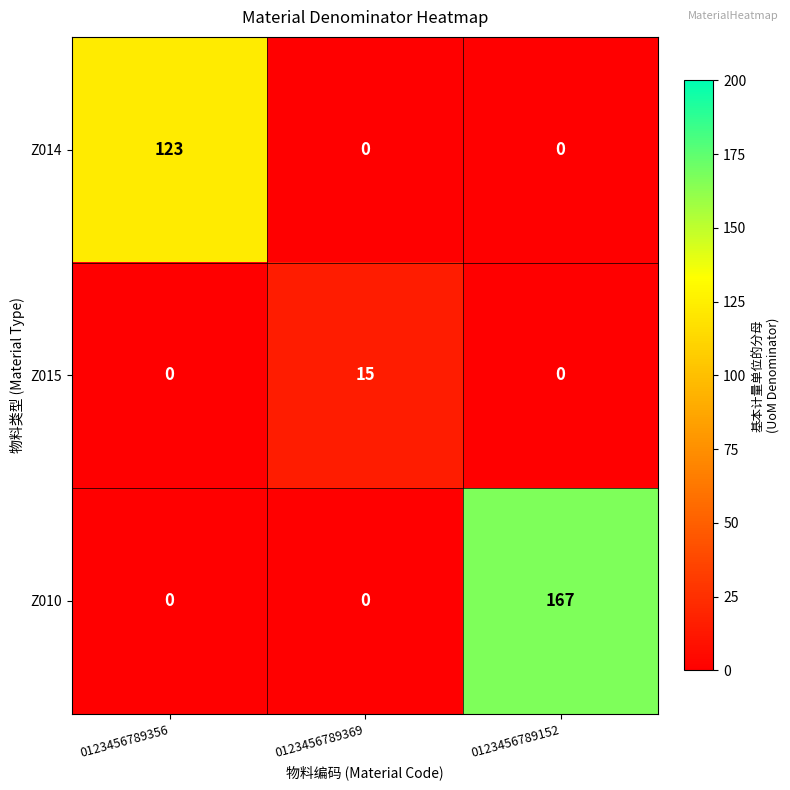

The value of Z010 at 0123456789152 is 230. True or false?

False